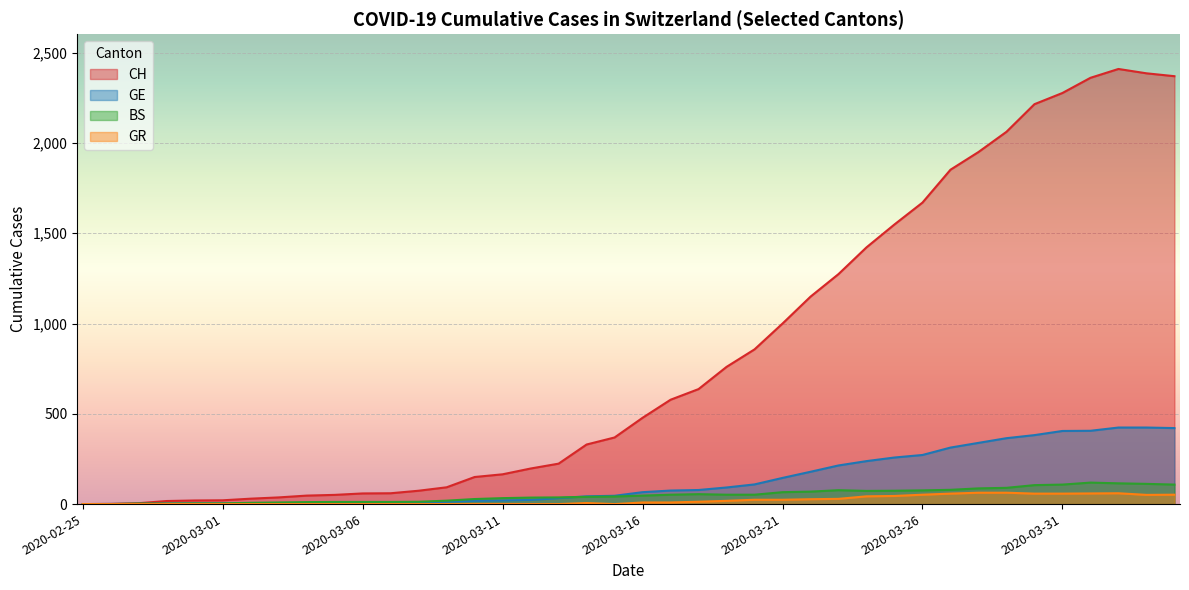

What is the value of the CH point at the 29th from the left?

1422